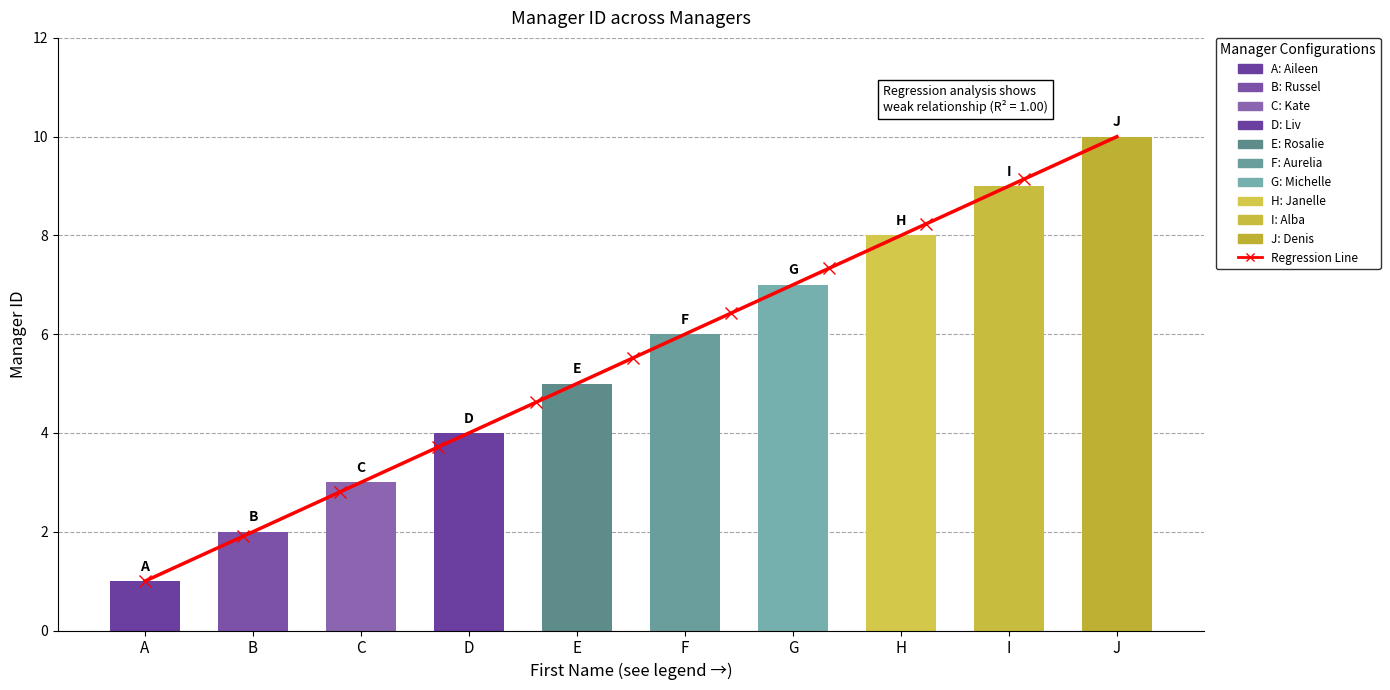

Reading left to right, transcribe all the data shown in this chart.

1	2	3	4	5	6	7	8	9	10